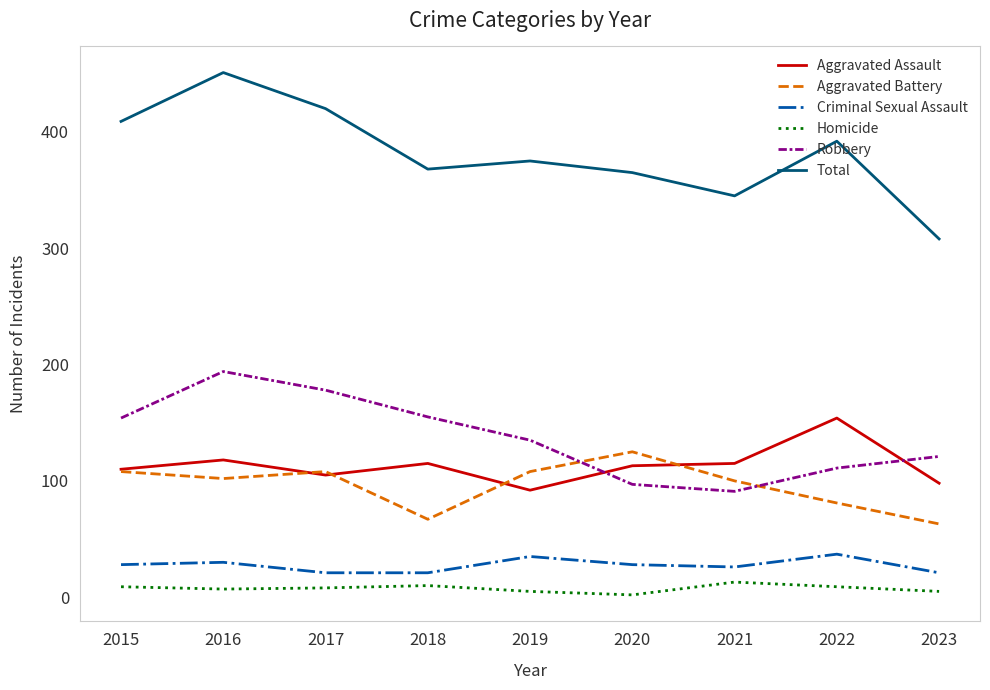

At 2022, list the series in order from largest to smallest.

Total, Aggravated Assault, Robbery, Aggravated Battery, Criminal Sexual Assault, Homicide